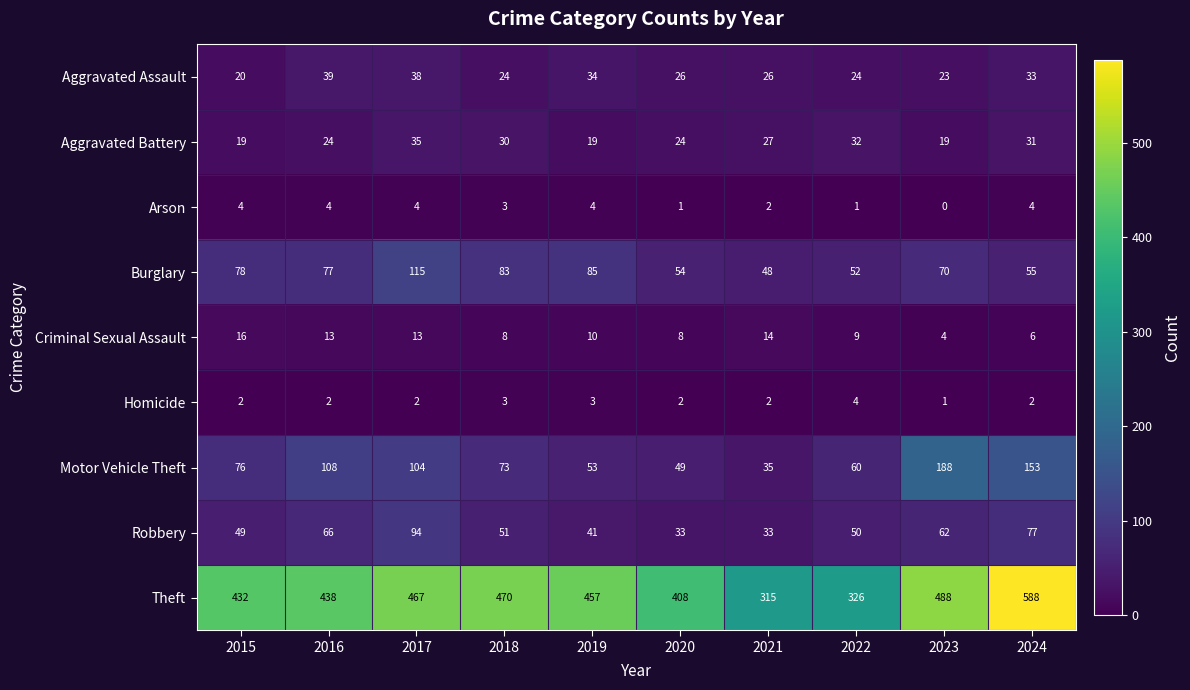

What is the total value across all series at 2015?

696